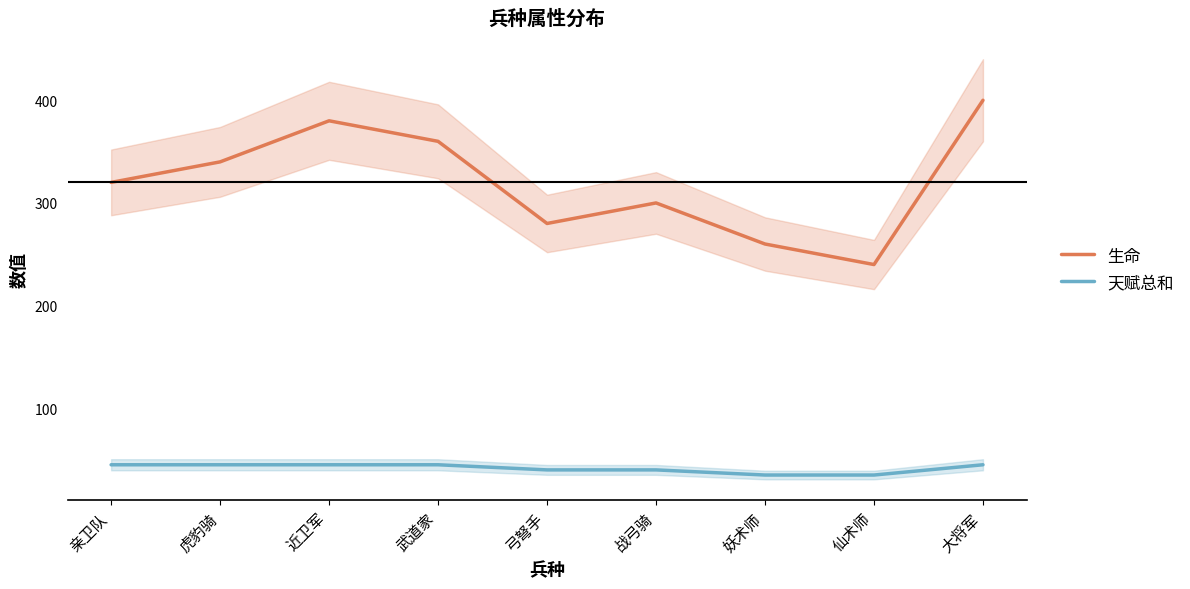

Read the 天赋总和 value at 战弓骑.

40